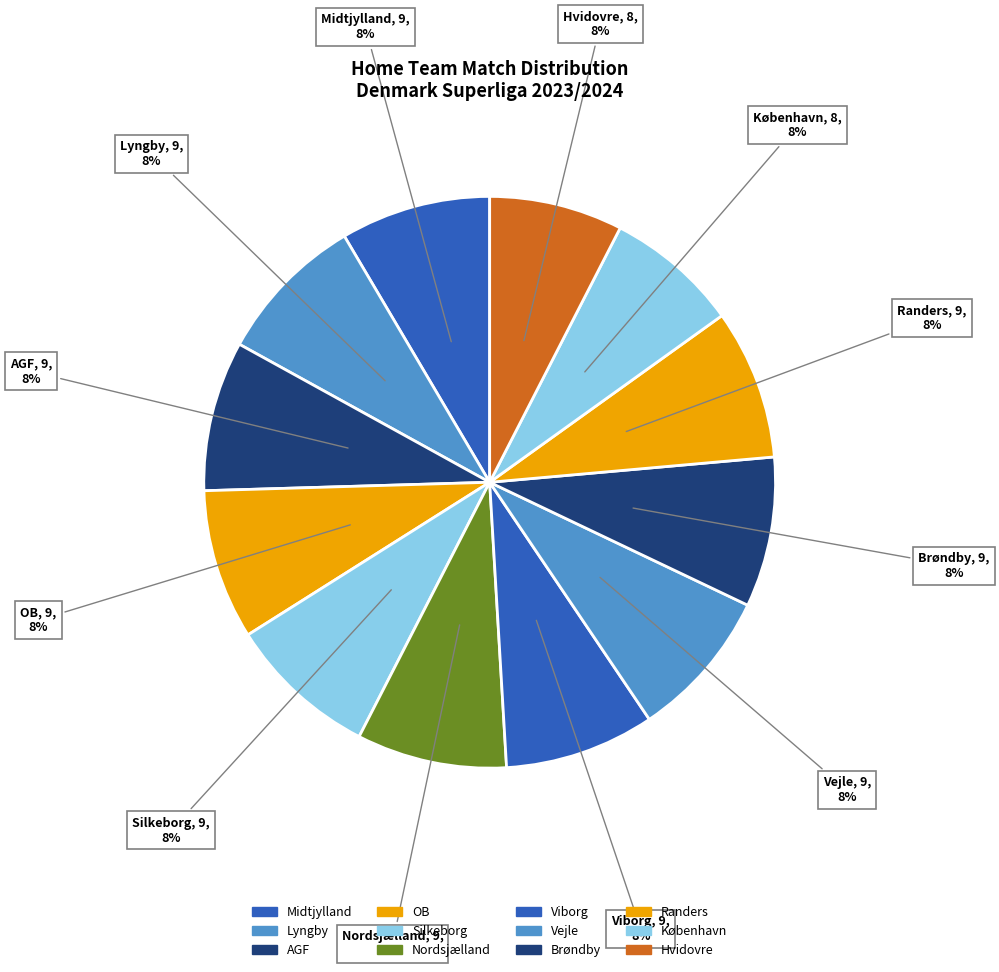

To the nearest percent, what portion does Nordsjælland represent?

8%